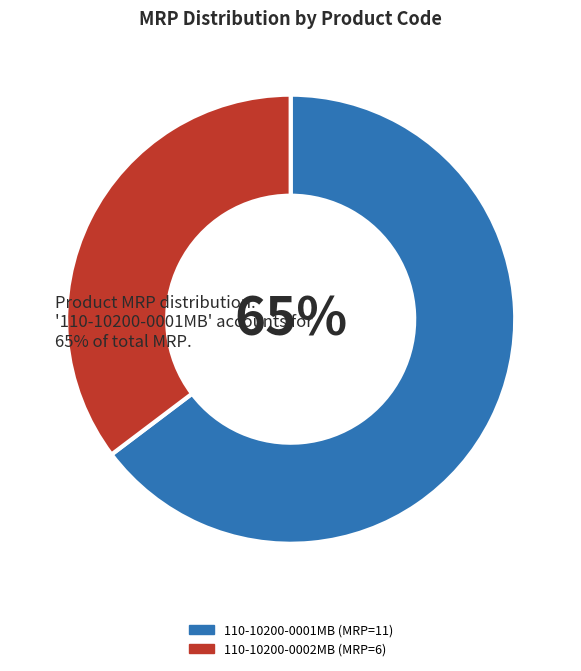

Which slice represents more than half of the pie?

110-10200-0001MB